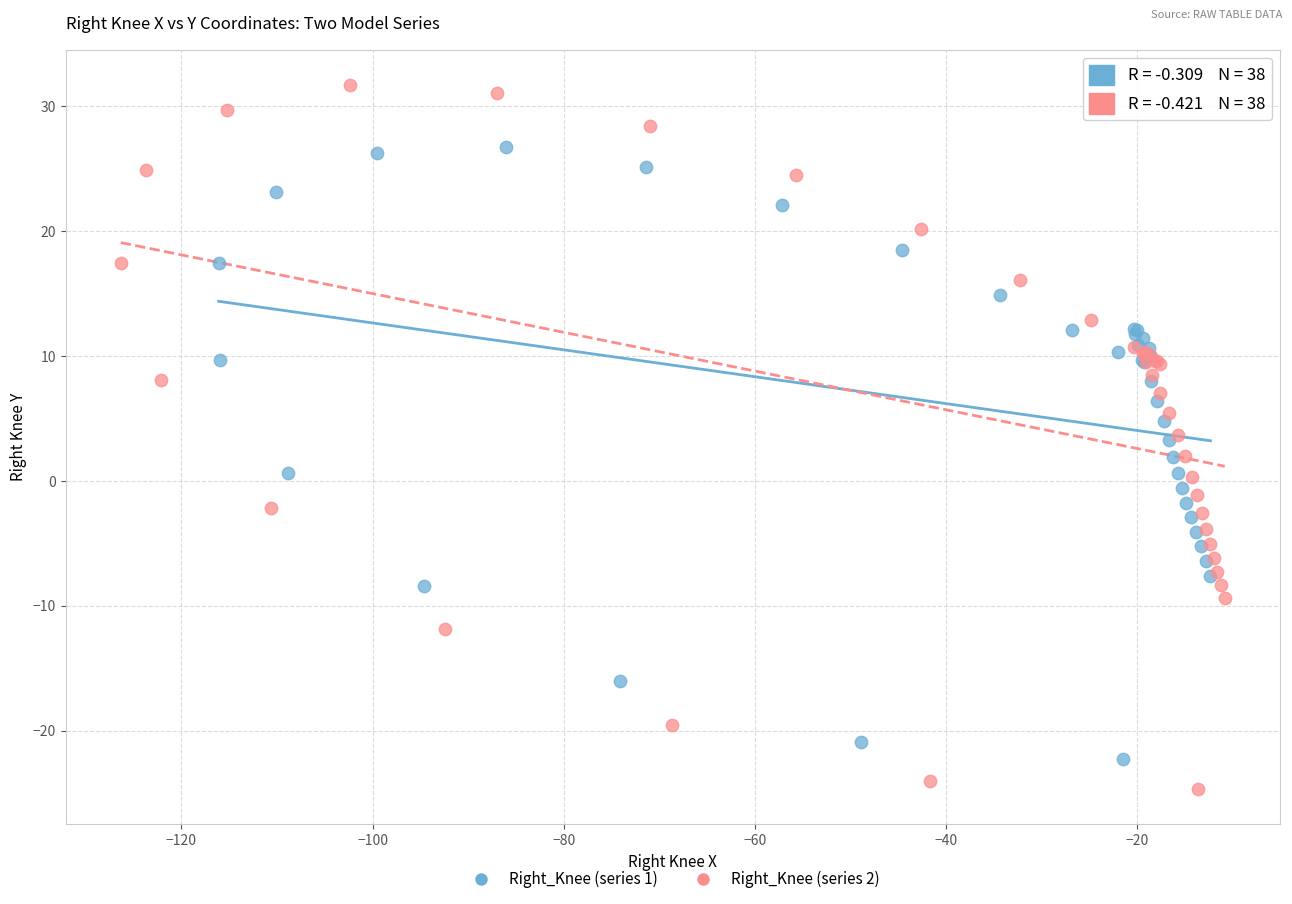

Which series has the largest Y range (max minus min)?

Right_Knee (series 2)